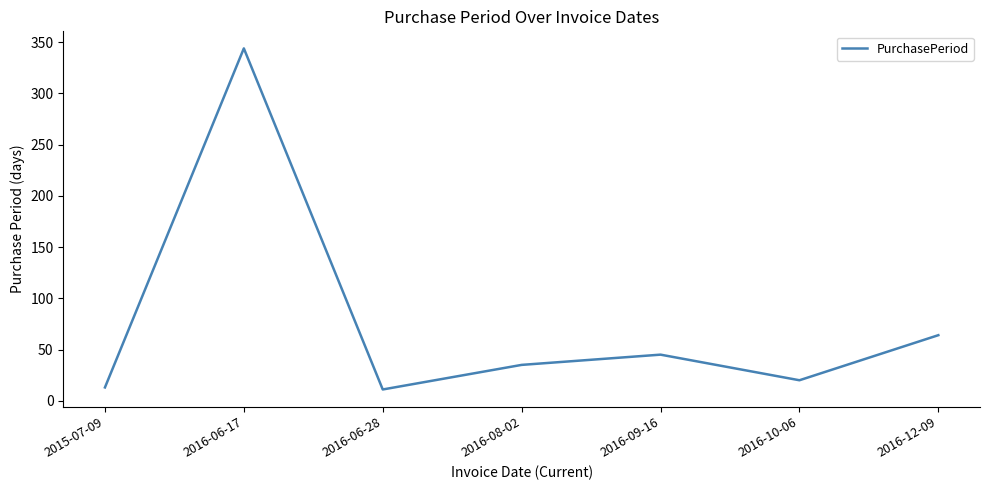

True or false: the data shows 23 at 2016-09-16.

False